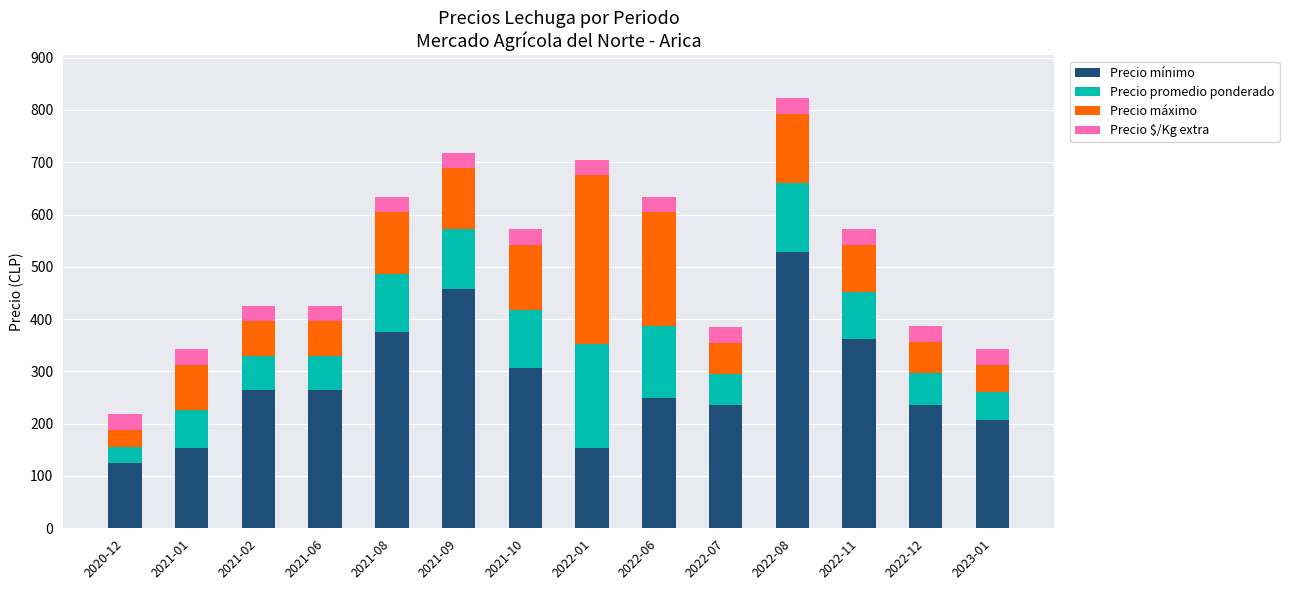

What is the maximum value for Precio mínimo?

528